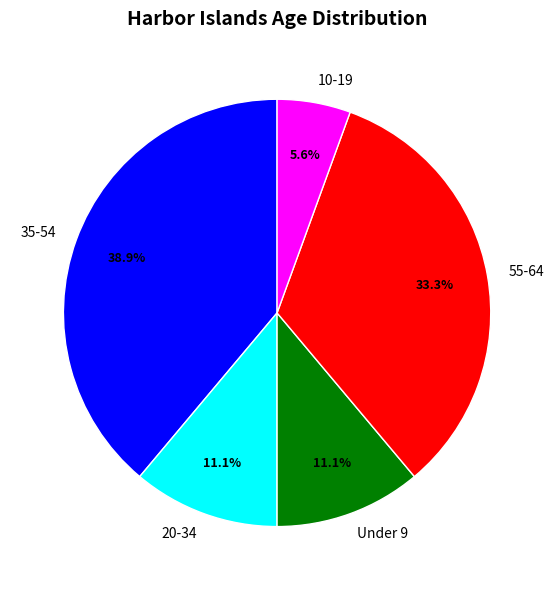

Which has a higher value, 20-34 or 55-64?

55-64